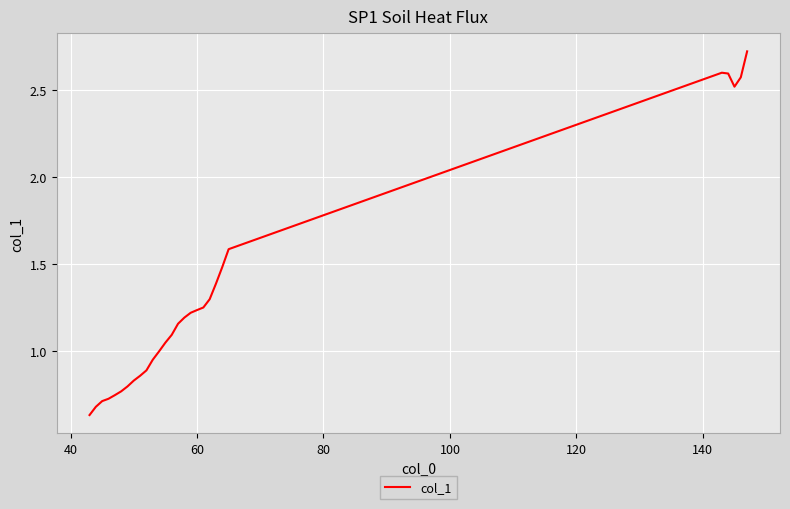

What is the difference between the maximum and minimum values?

2.1